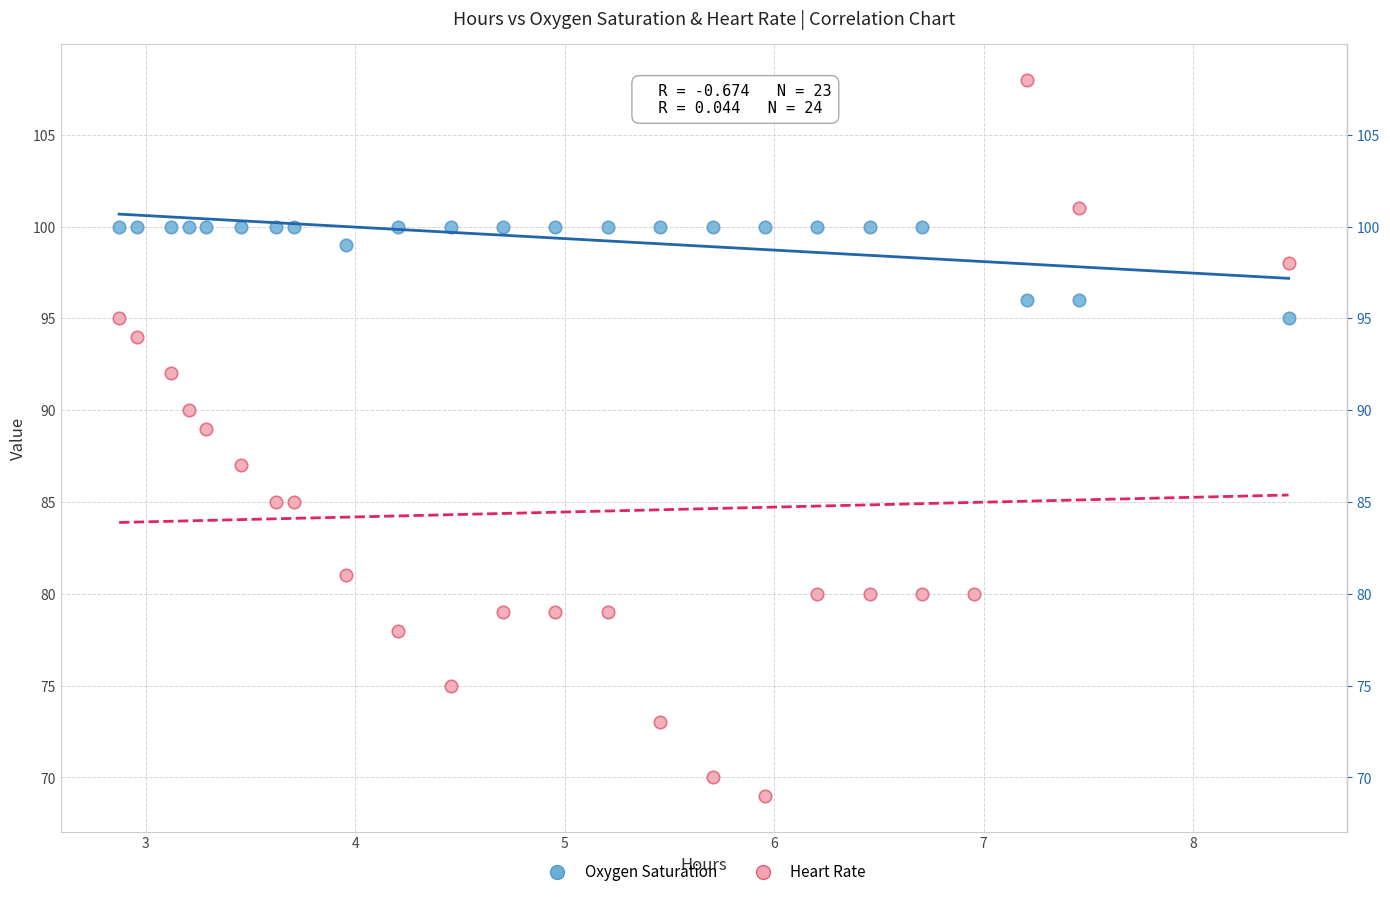

Which series reaches the maximum Y coordinate?

Heart Rate